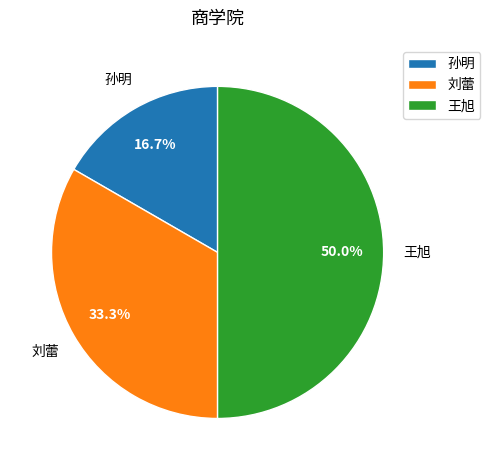

How many segments does this pie chart have?

3